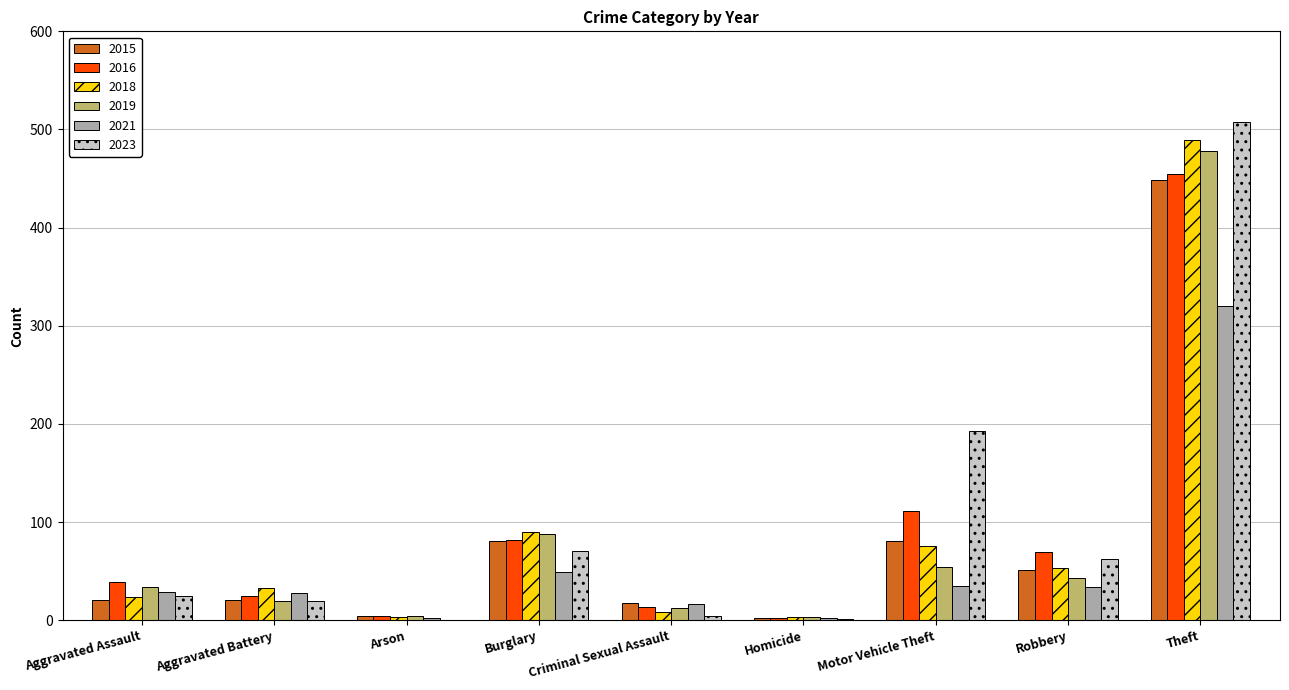

Between Aggravated Assault and Criminal Sexual Assault, which series saw the biggest shift?

2016